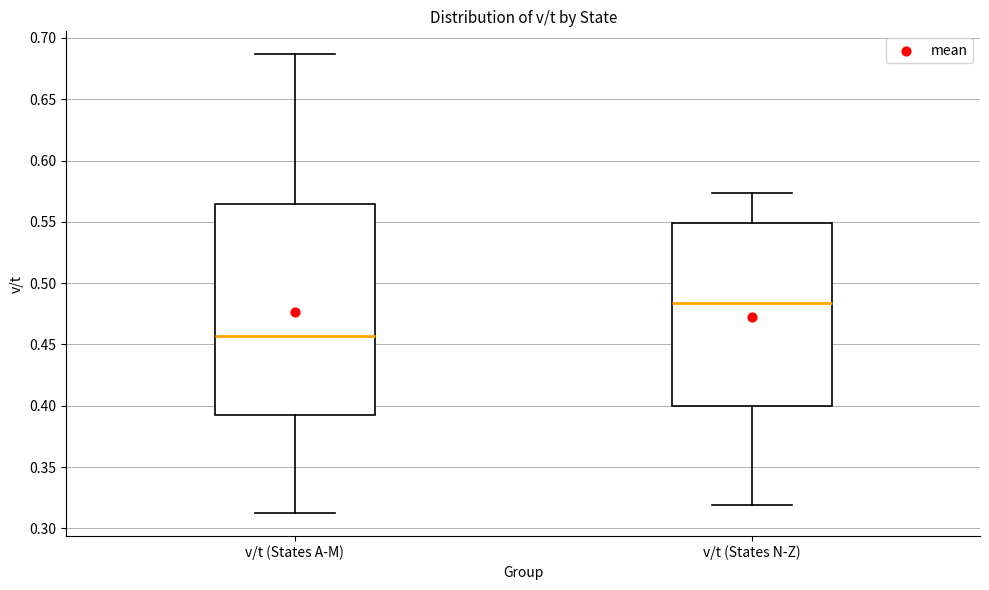

Which box's median line is the highest?

v/t (States N-Z)